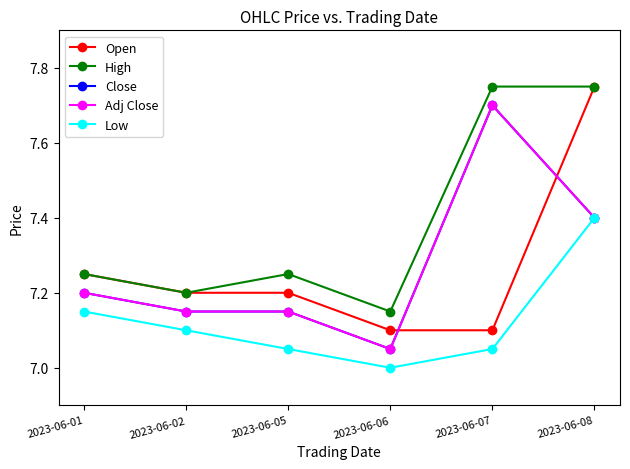

True or false: High has more than 0 points higher than both neighbors.

True